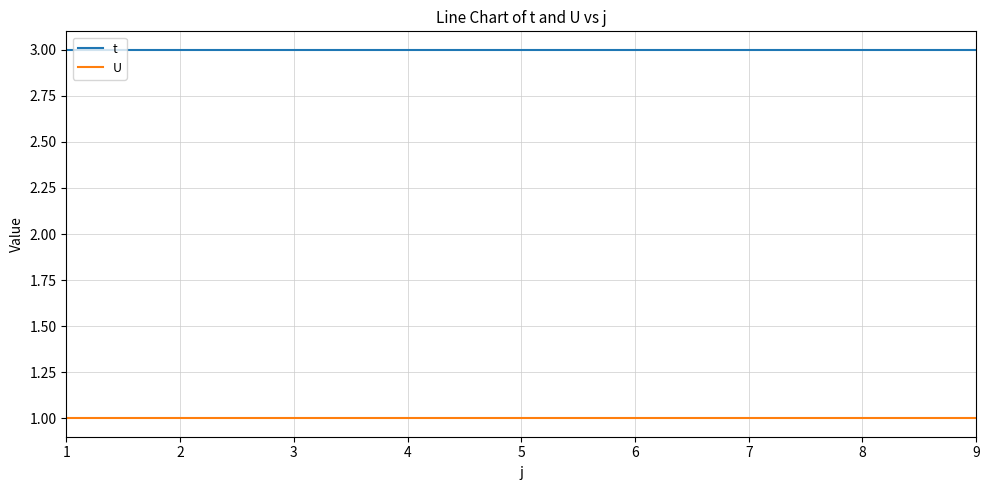

Which series has the largest total across all categories?

t